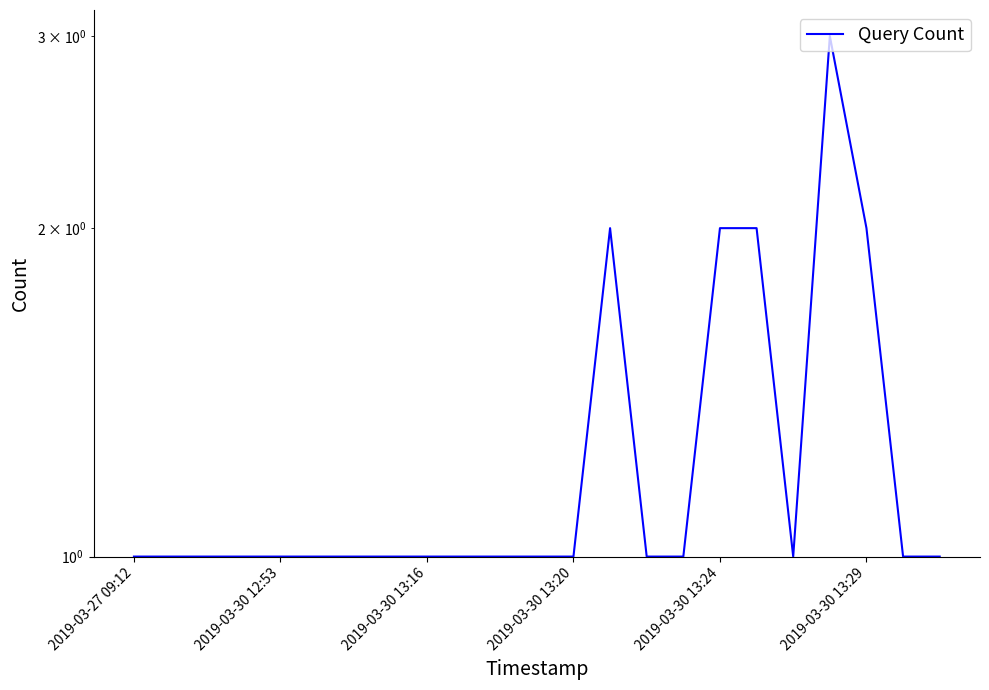

What is the maximum value shown in the chart?

3